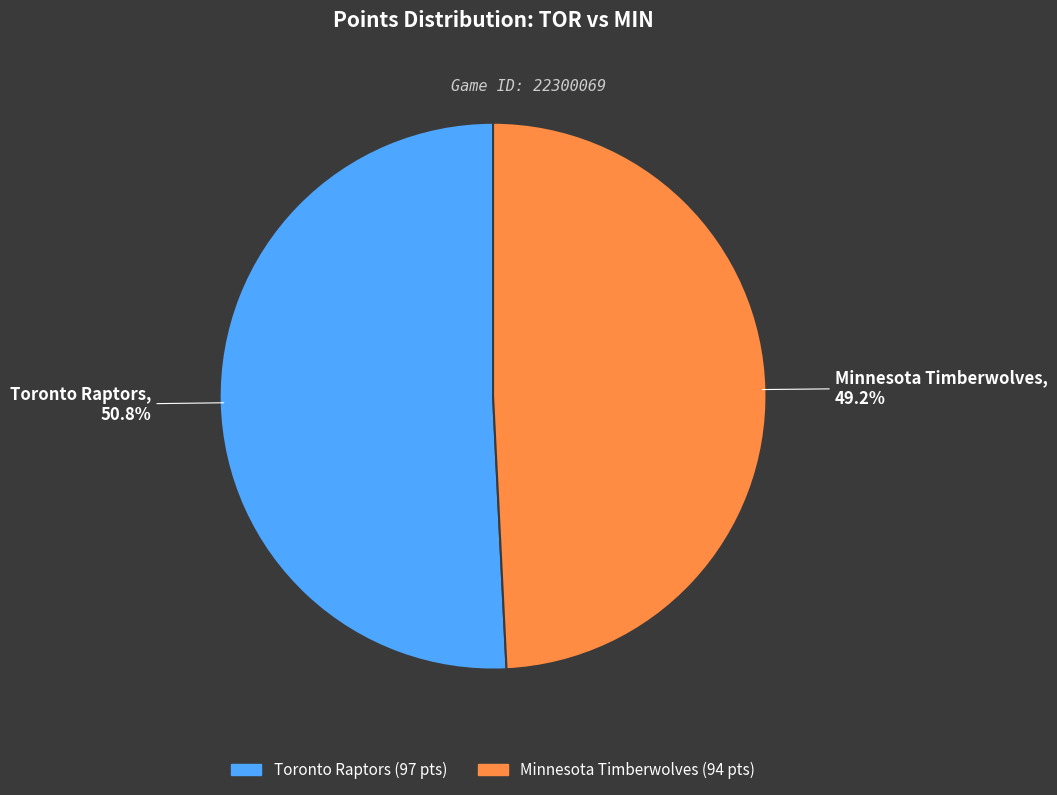

Which has a higher value, Minnesota Timberwolves or Toronto Raptors?

Toronto Raptors